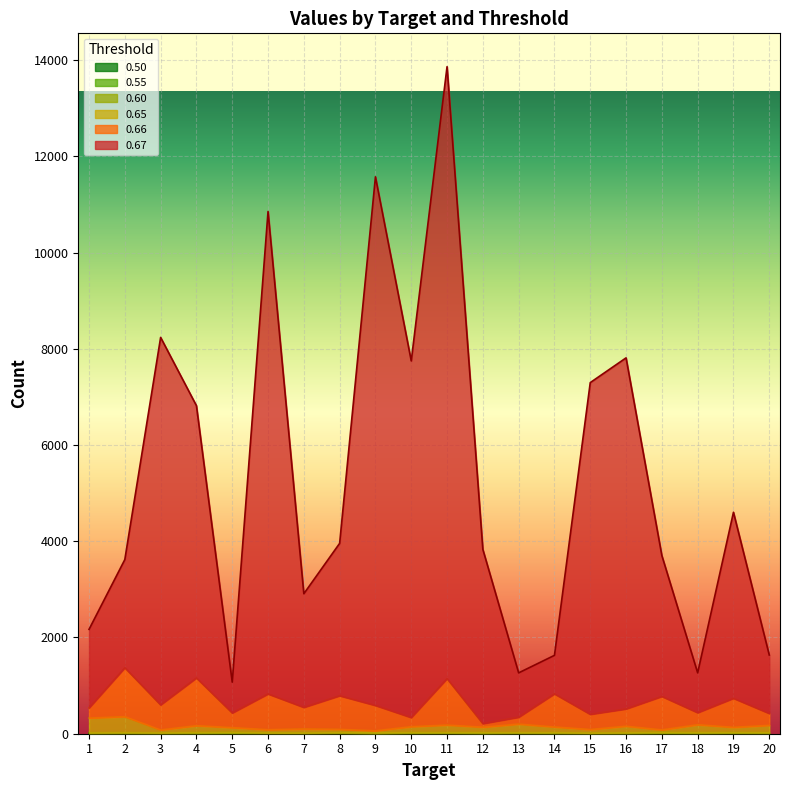

True or false: 0.67 and 0.65 intersect in this chart.

False